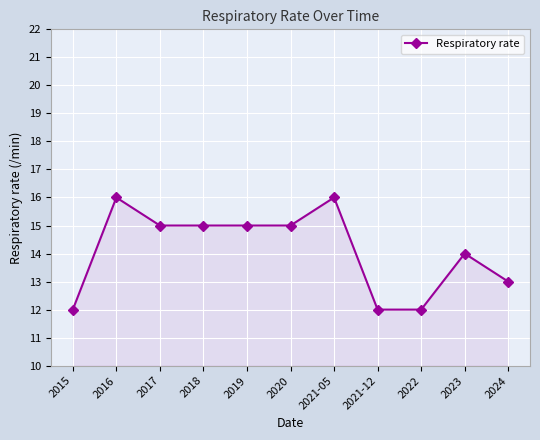

Reading left to right, extract all data points from this chart.

2015=12	2016=16	2017=15	2018=15	2019=15	2020=15	2021-05=16	2021-12=12	2022=12	2023=14	2024=13